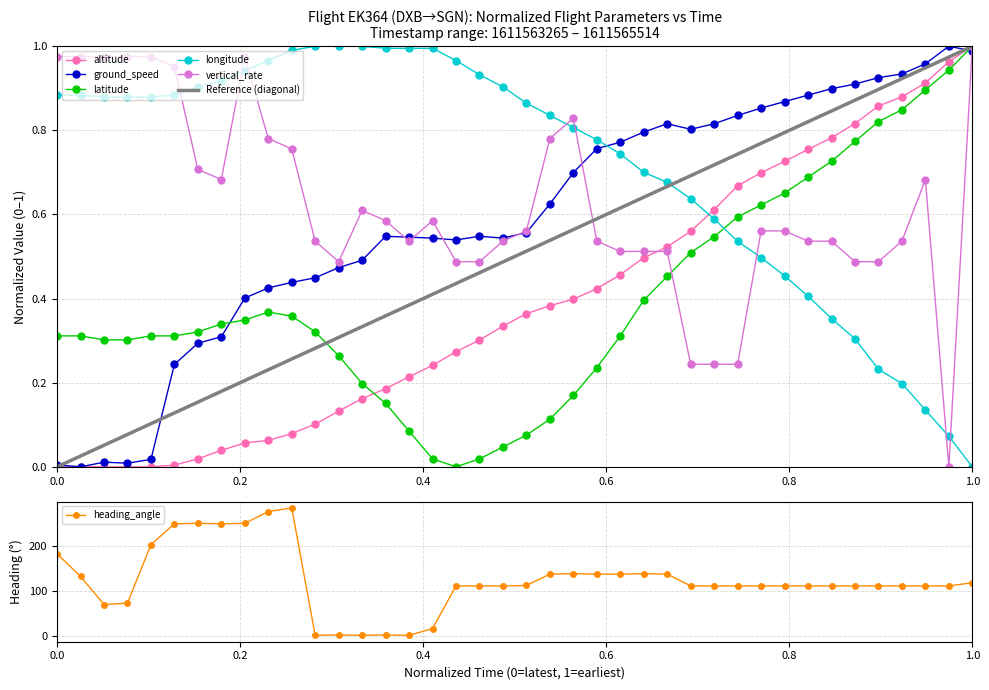

What are all the series names shown in the legend?

altitude, ground_speed, latitude, longitude, vertical_rate, heading_angle